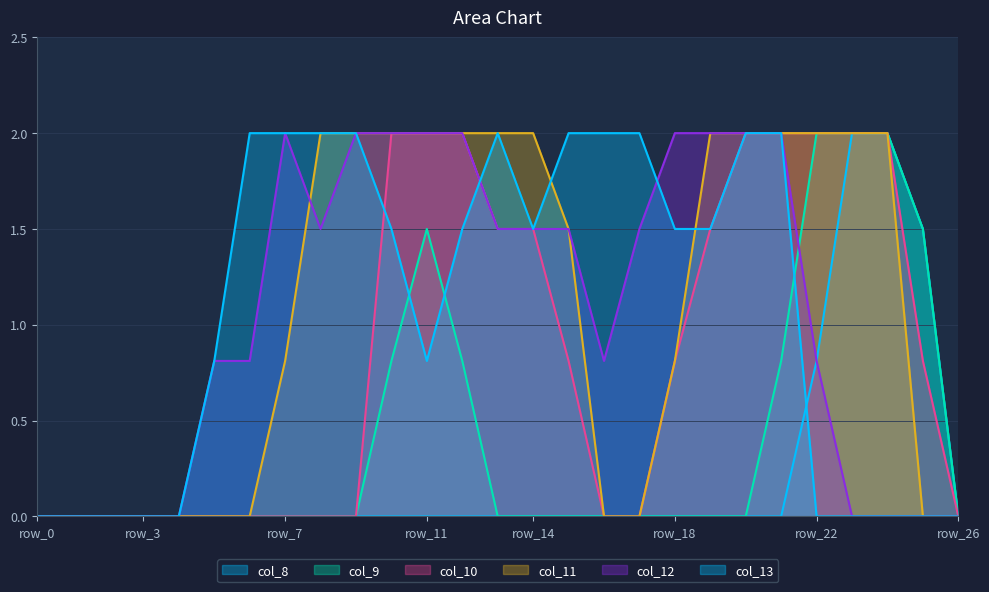

What is the difference between the second highest and second lowest values in the col_9 series?

2.0